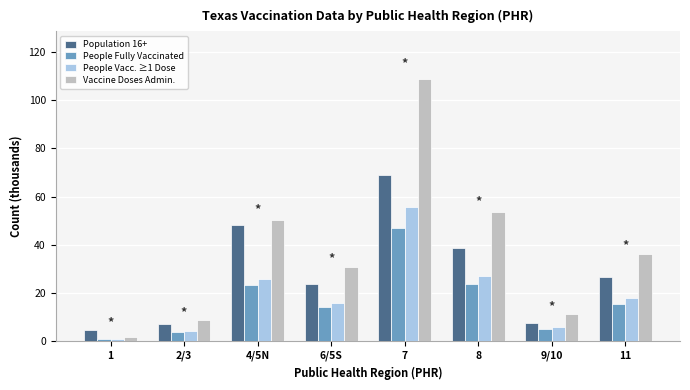

Which series changed the most between 9/10 and 11?

Vaccine Doses Admin.